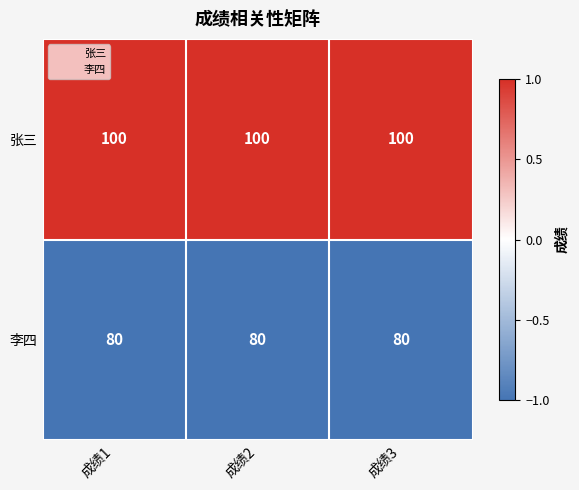

Rank the series by their maximum value, from lowest to highest.

李四, 张三